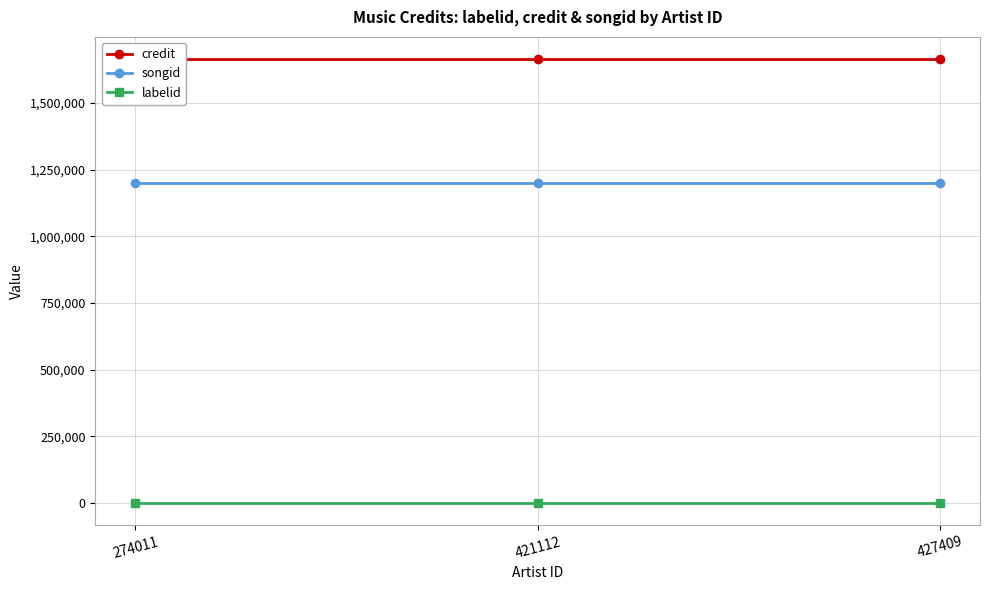

Between 427409 and 274011, which is larger?

427409